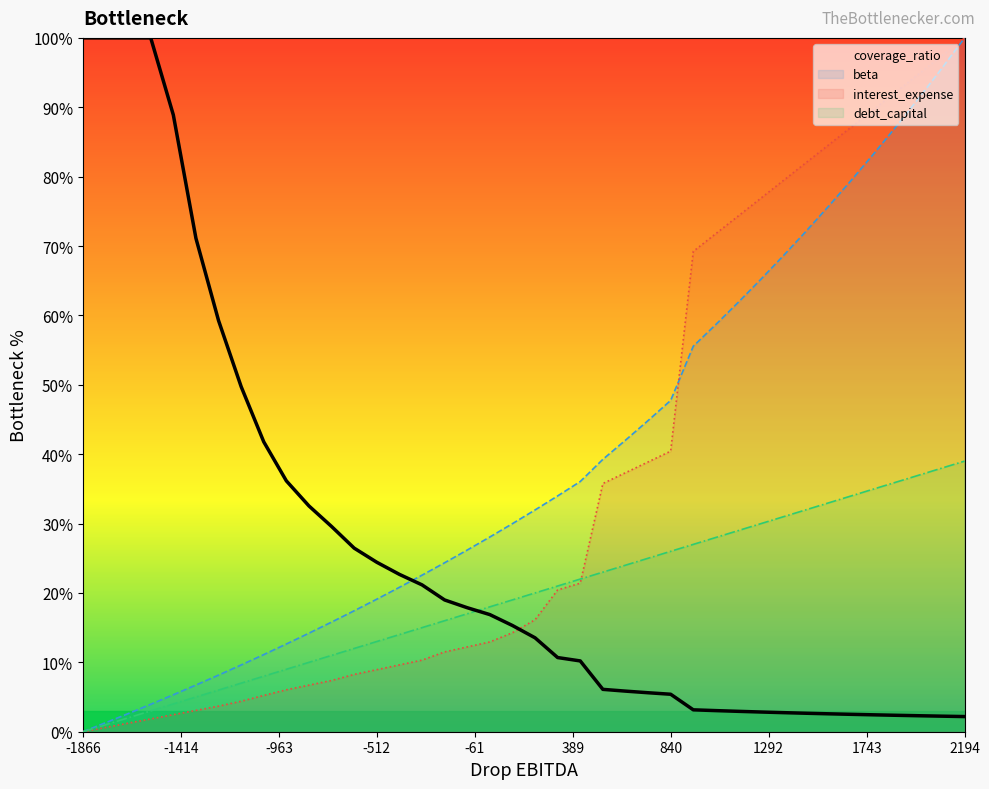

At which label does debt_capital reach its minimum?

-1866